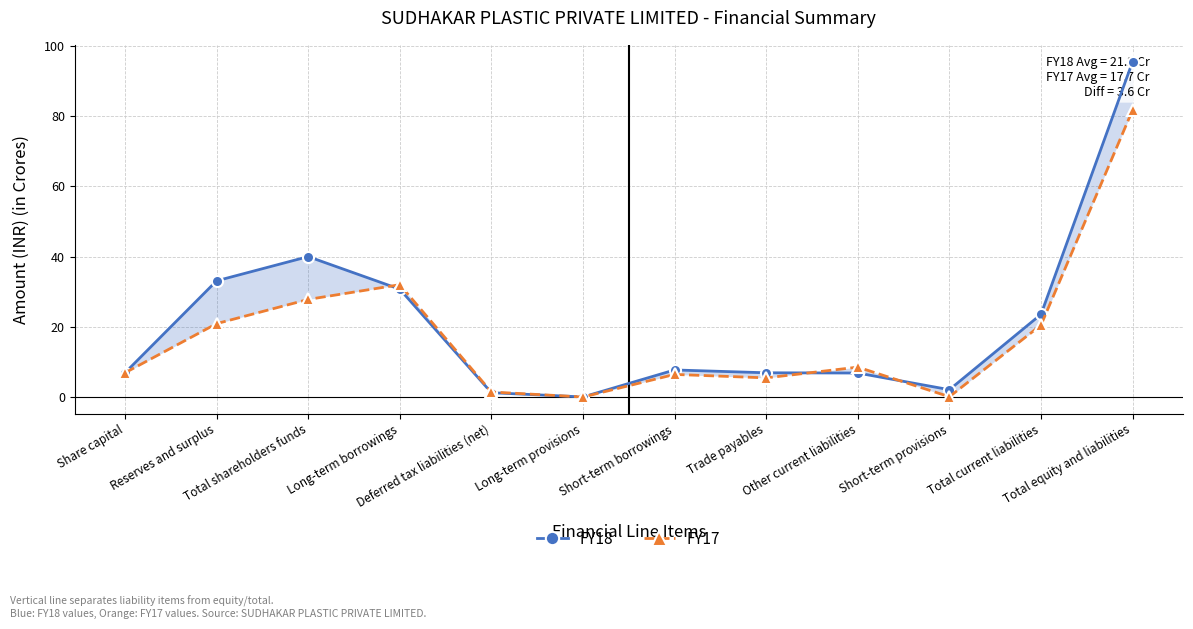

What is the value of the FY18 point at the 12th from the left?

95.5